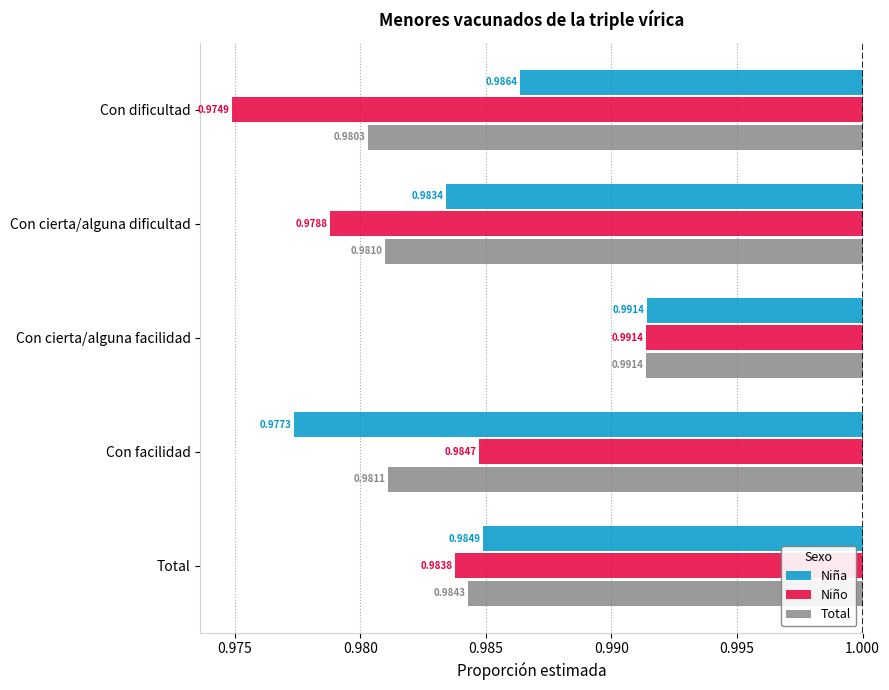

What are all the series names shown in the legend?

Niña, Niño, Total